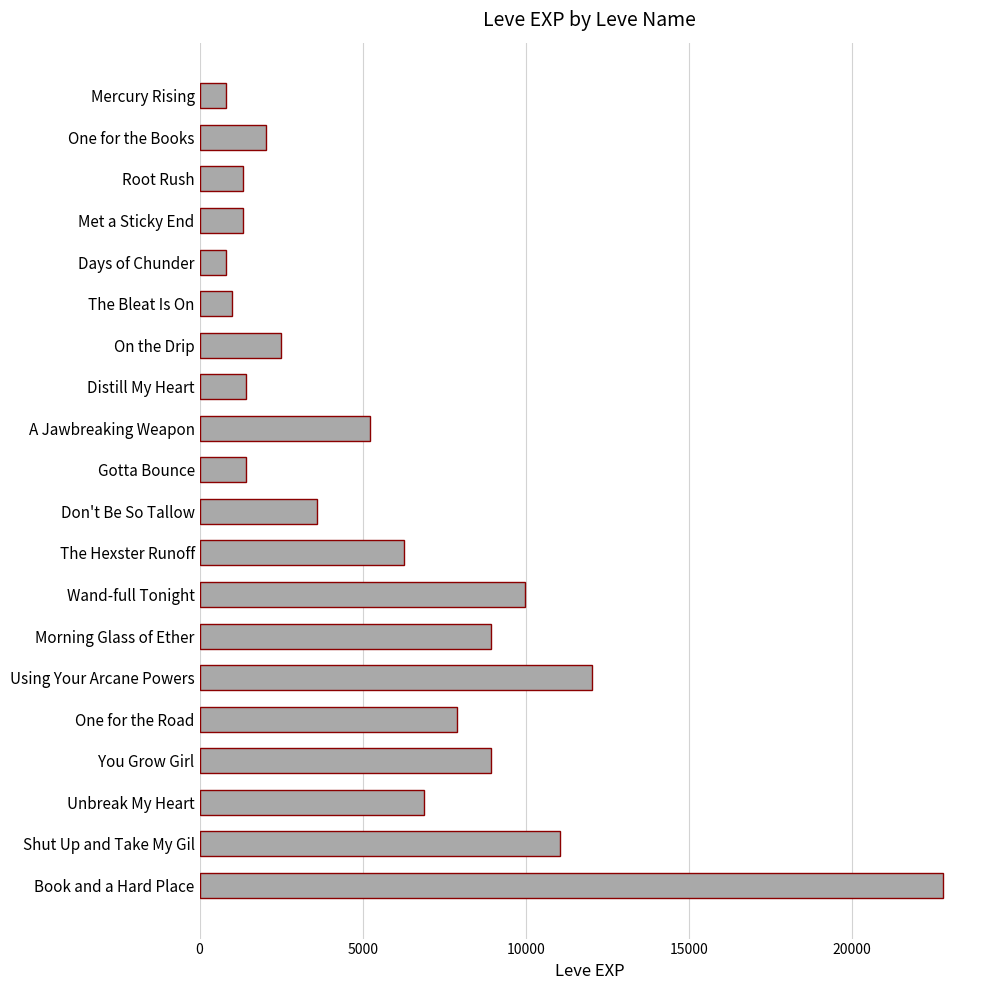

What is the difference between the maximum and second lowest values?

21990